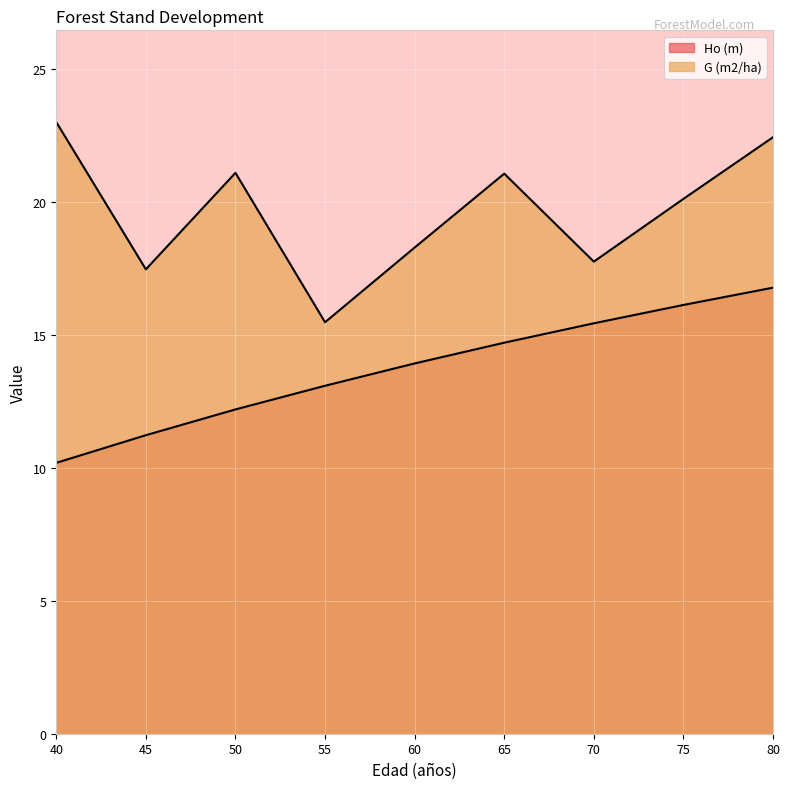

At which label does G (m2/ha) first exceed 20?

40